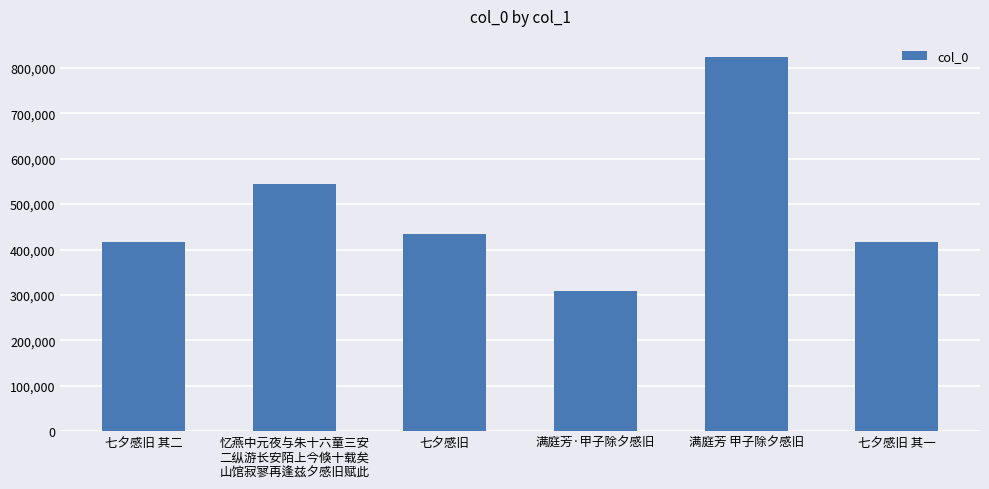

Between 七夕感旧 其一 and 七夕感旧, which is larger?

七夕感旧